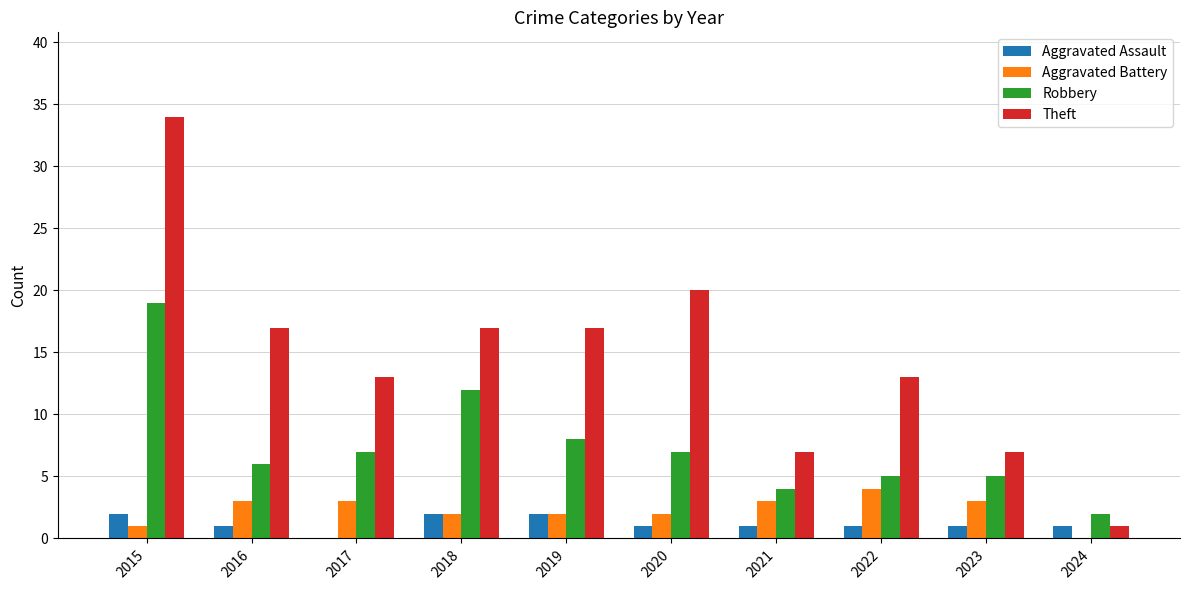

What is the sum of all Aggravated Battery values?

23